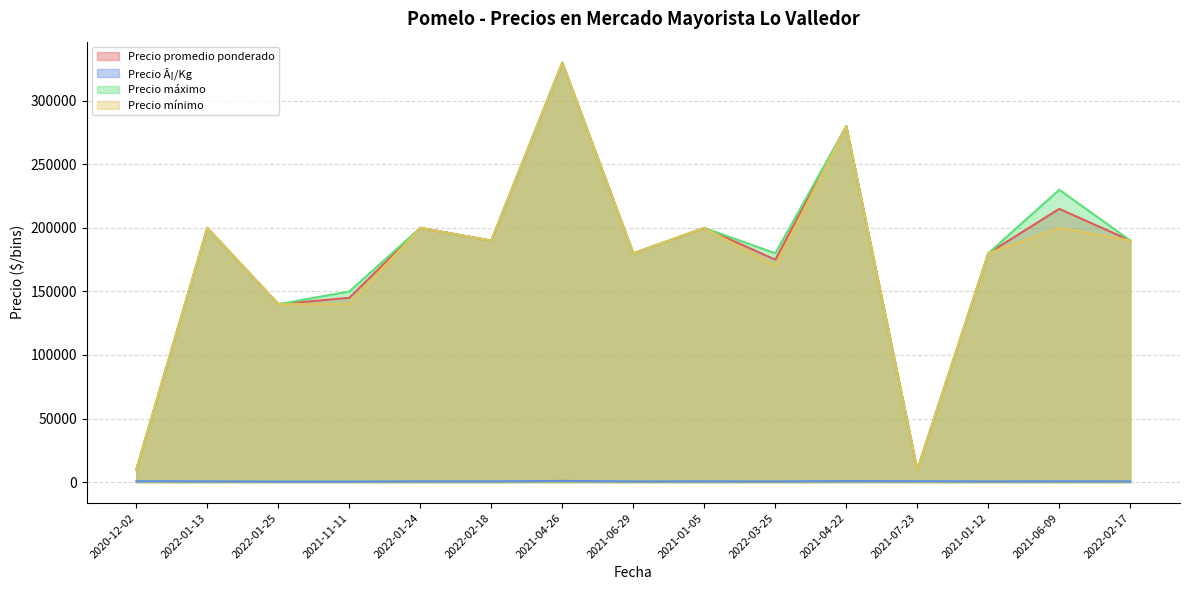

Which has a higher value, 2022-01-25 or 2020-12-02?

2022-01-25